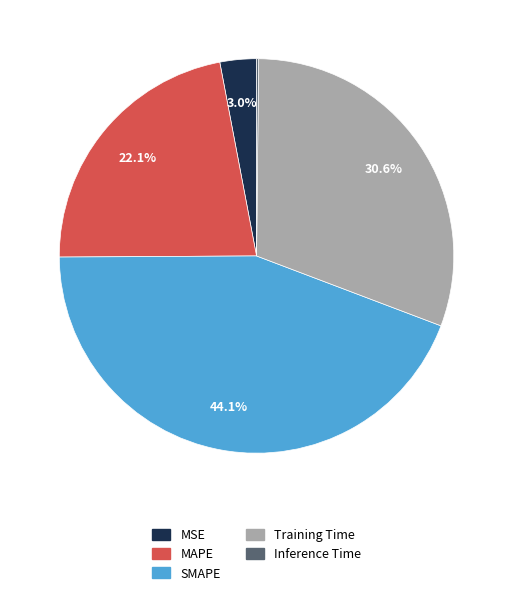

What percentage is NOT represented by MAPE?

77.9%